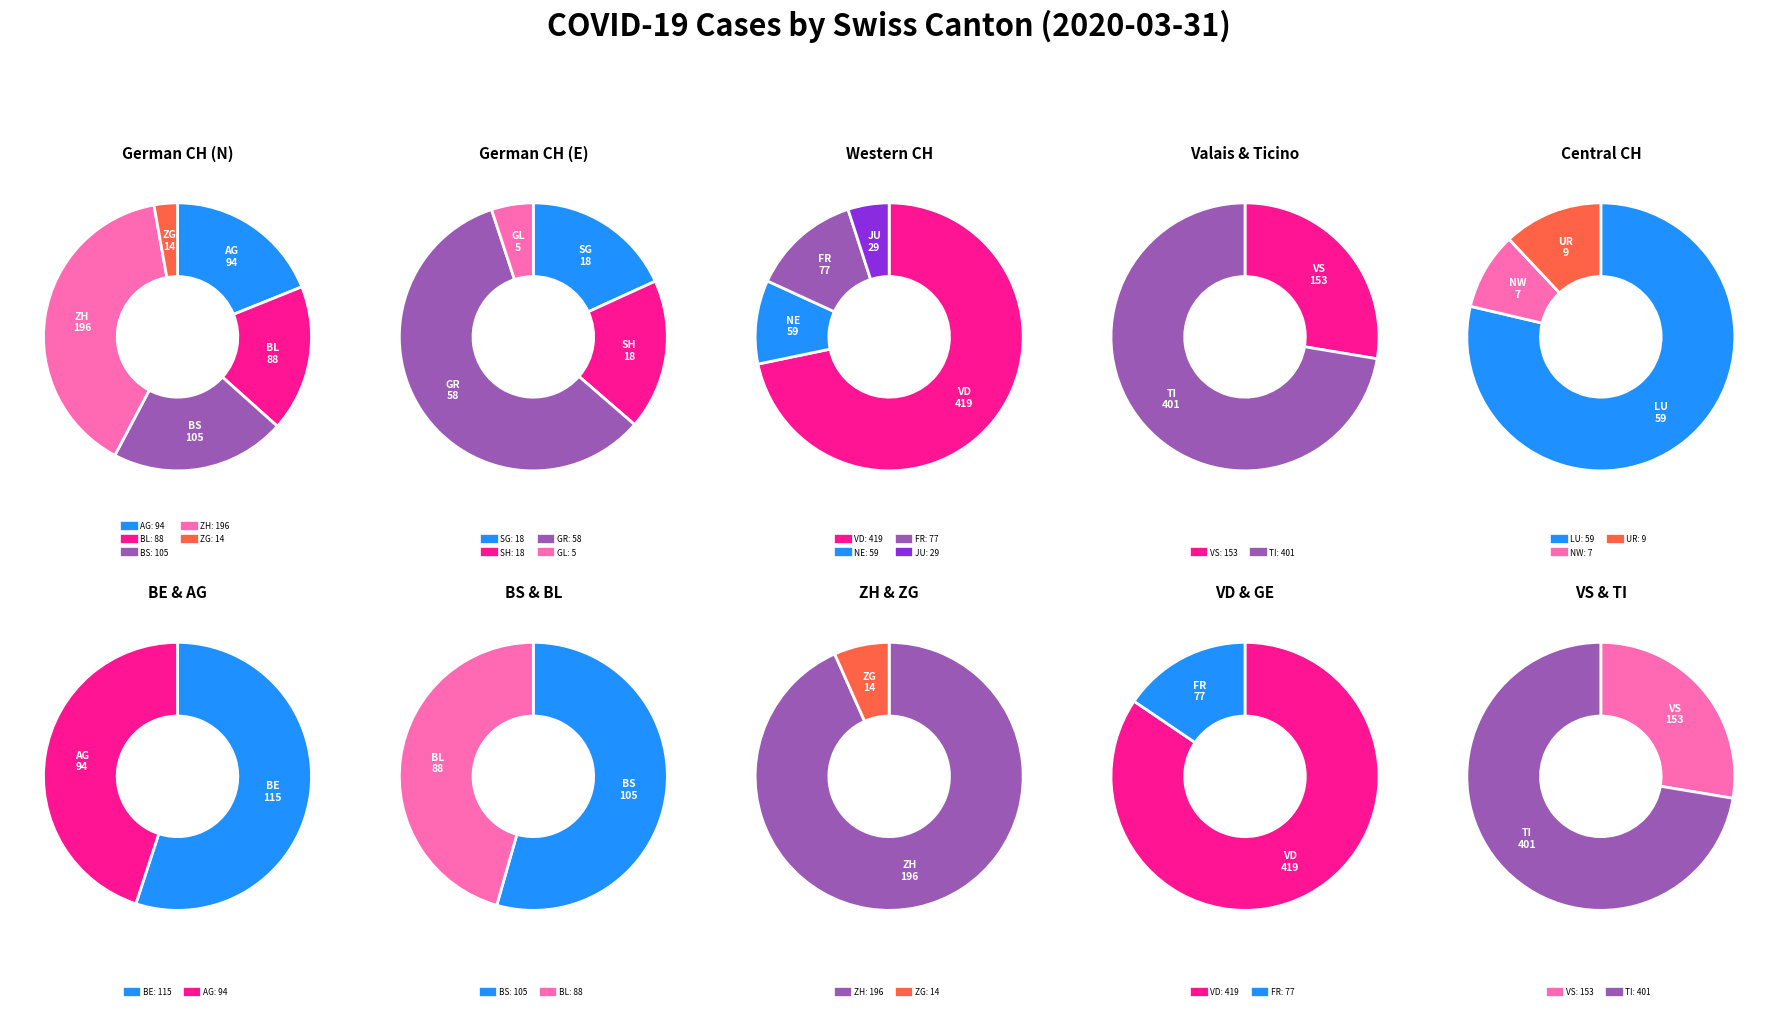

Which category has the smallest portion of the pie?

NW